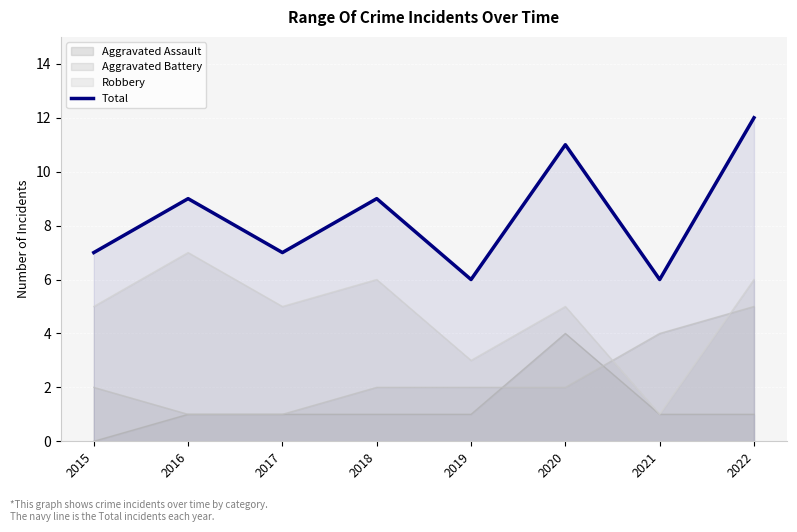

How many values are below 9?

4